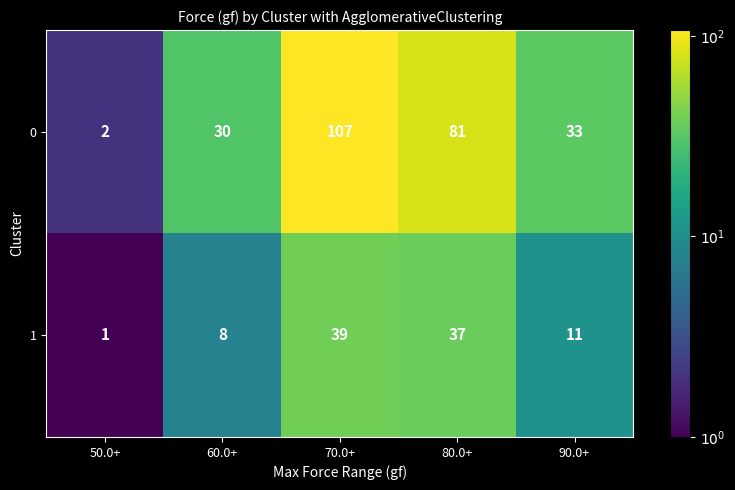

Between 50.0+ and 80.0+, which series saw the biggest shift?

0